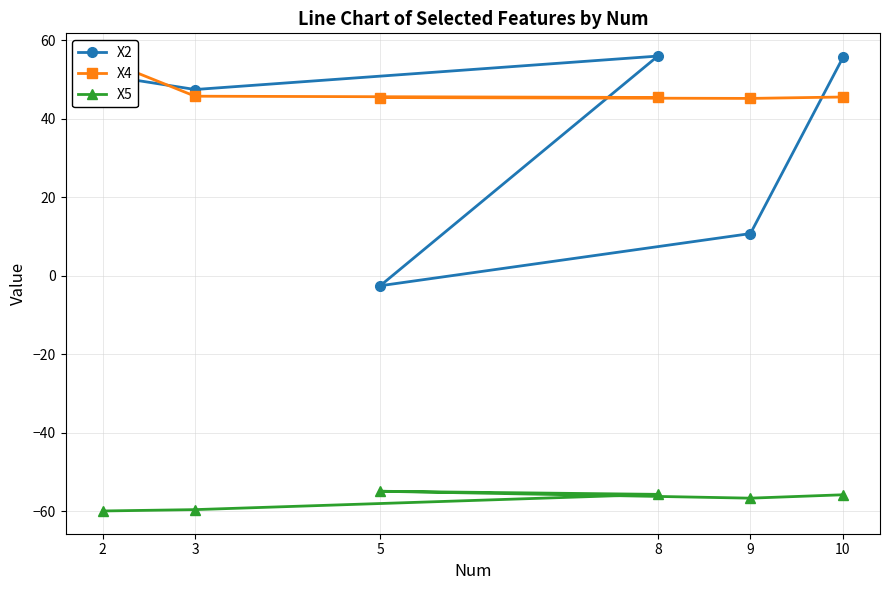

What is the value of the X4 point at the 6th from the left?

45.5